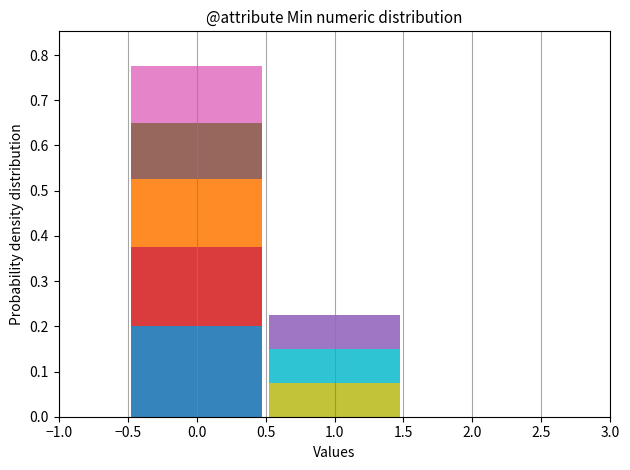

What is the total value across all series at 0.0?

0.8